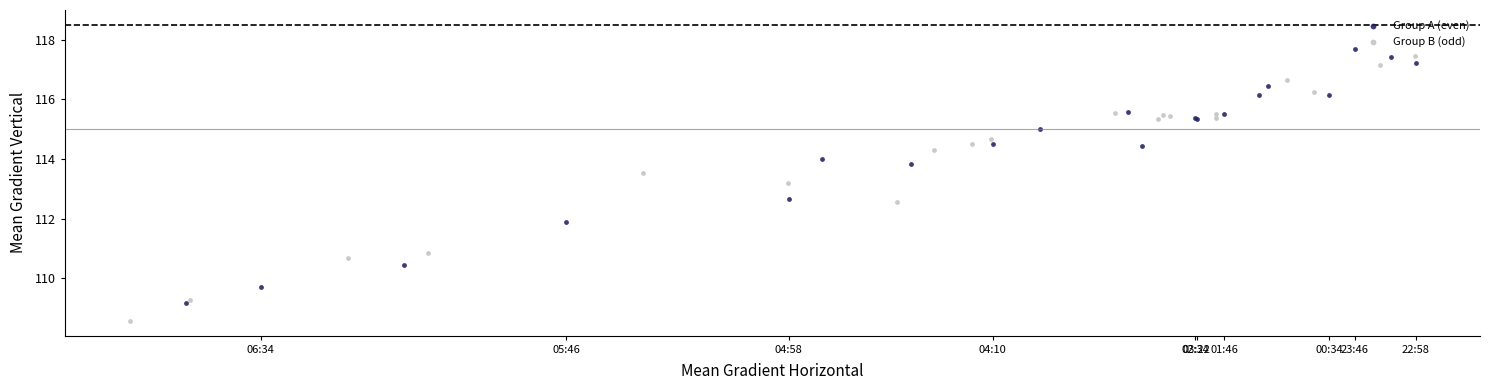

Which series has the largest Y range (max minus min)?

Group B (odd)